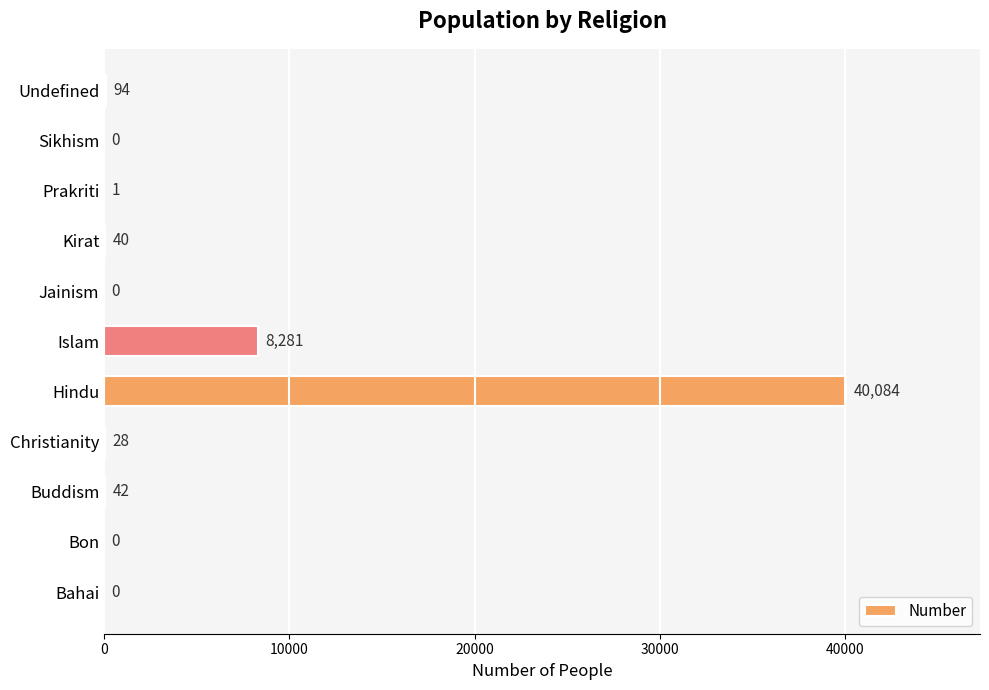

Where is the data nearest to the value 20042?

Islam